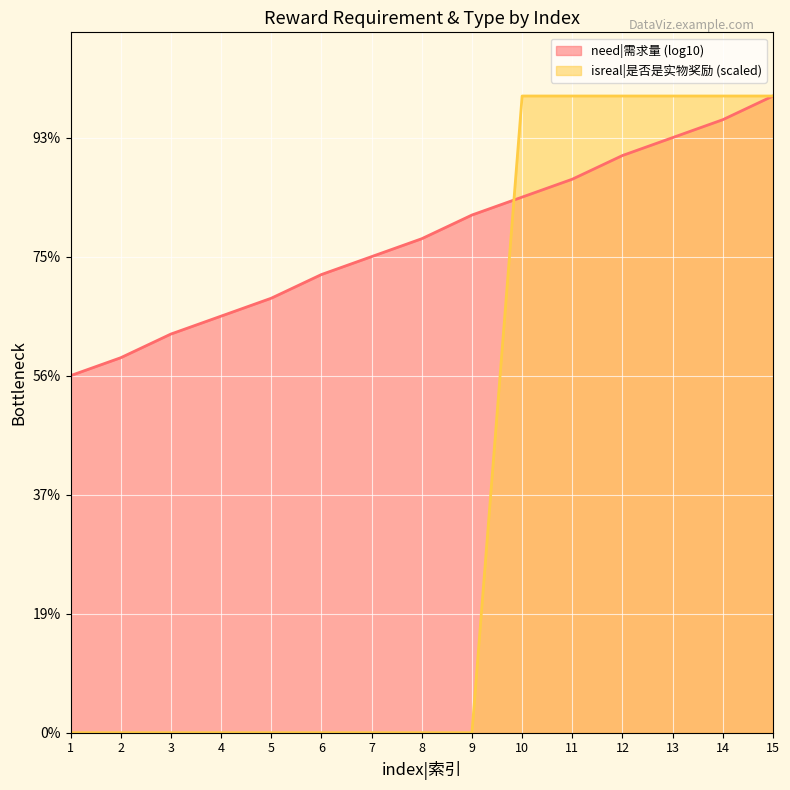

Where is the data nearest to the value 5?

1